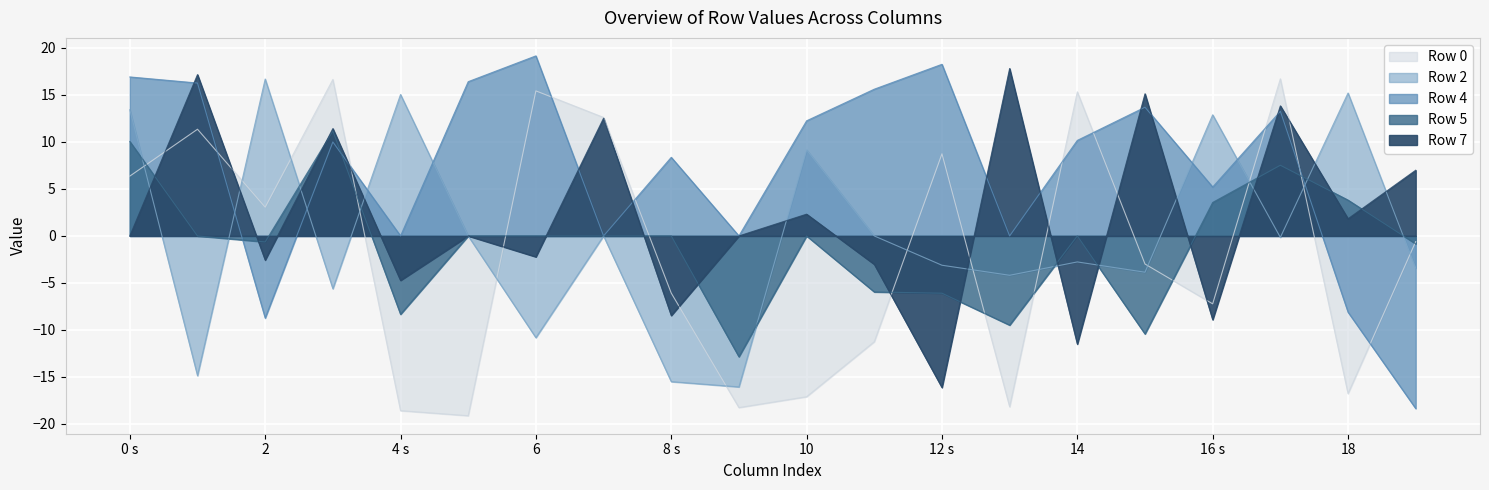

How many values in Row 0 are above zero?

9